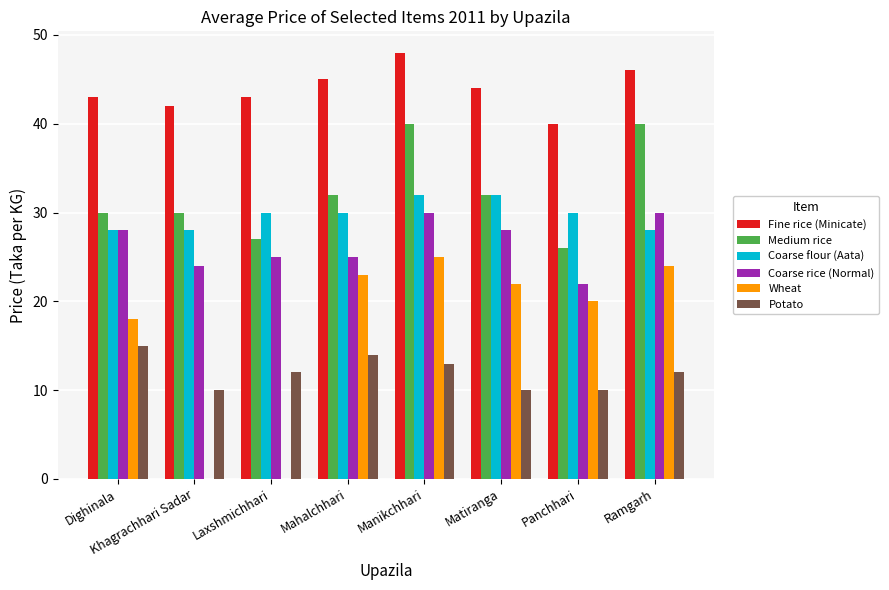

What is the average value of the Fine rice (Minicate) series?

44